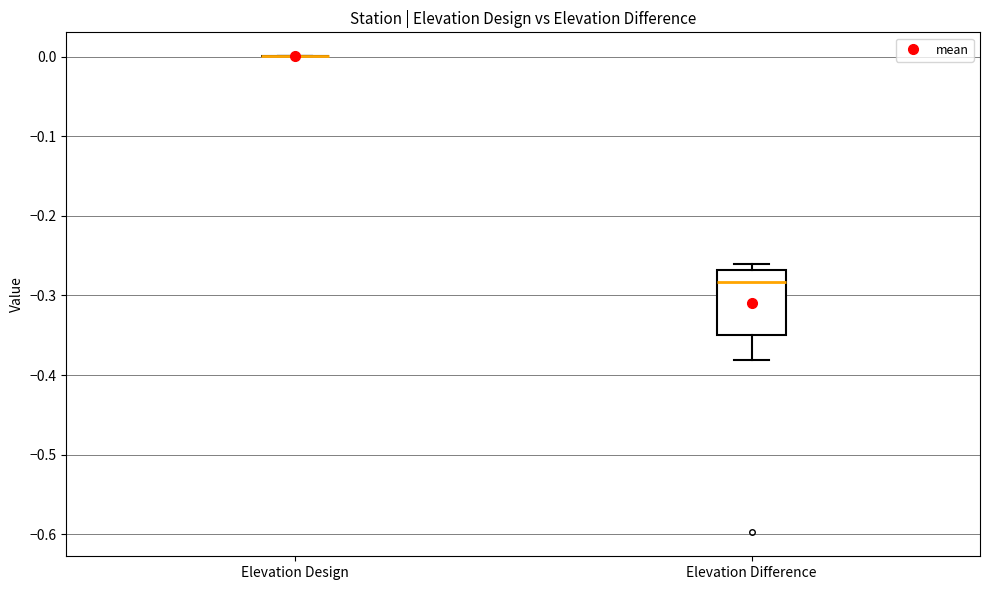

Where does the median line of the box for Elevation Difference sit on the y-axis? The values are not printed on the chart, so give them approximately, as read against the axis.

-0.28